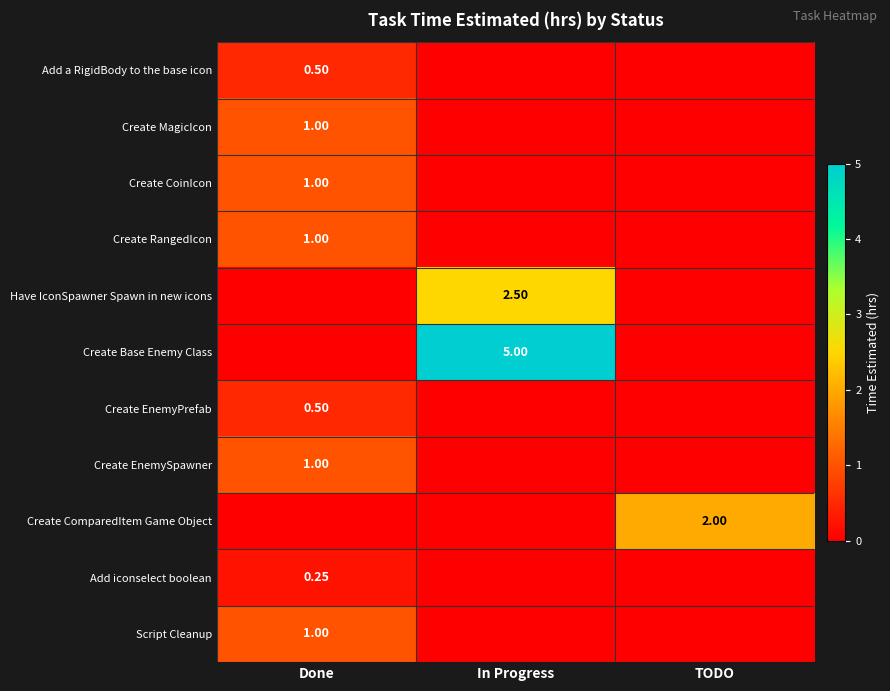

At which category is the sum across all series the highest?

In Progress